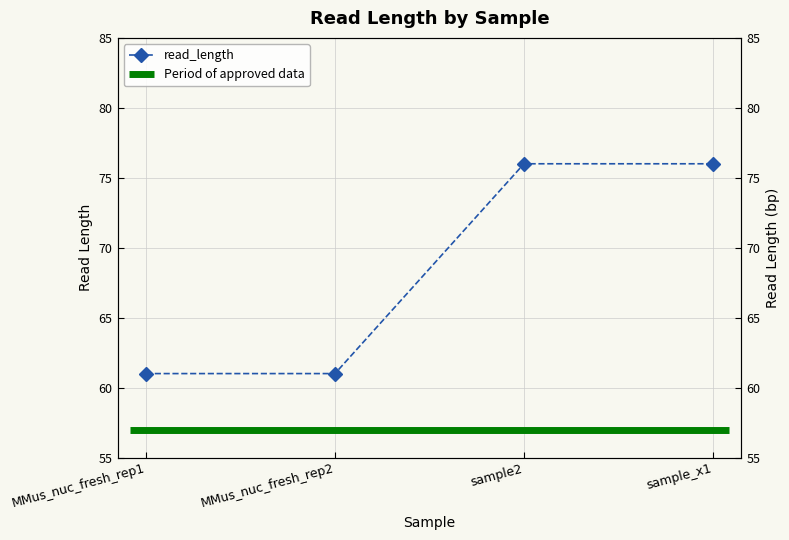

Which category has the lowest value across all series?

MMus_nuc_fresh_rep1